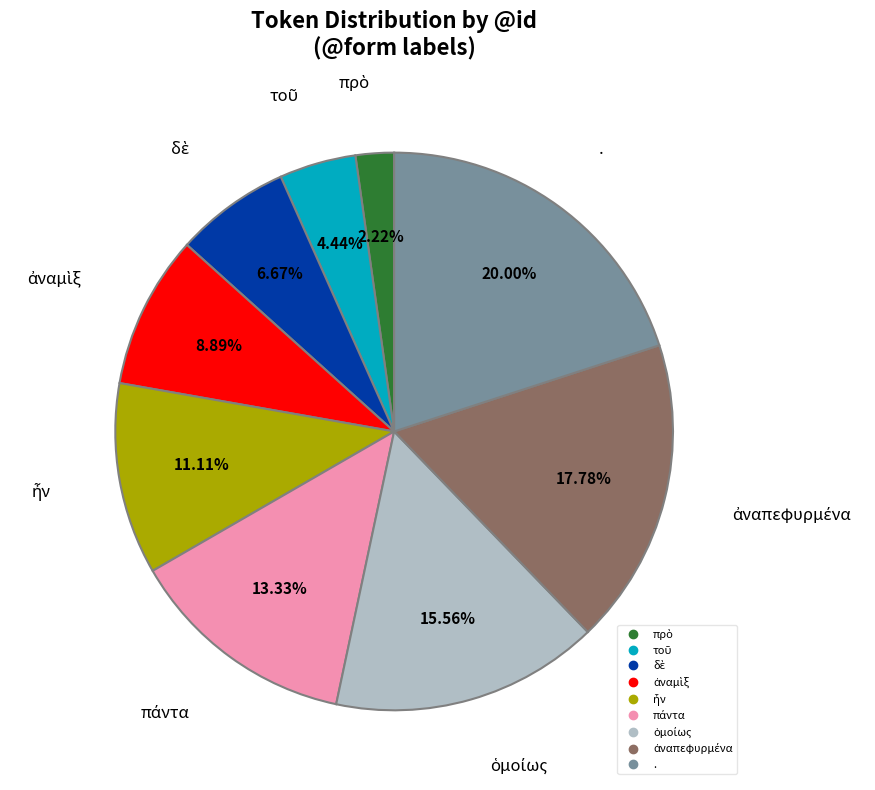

Does any single category account for the majority?

No